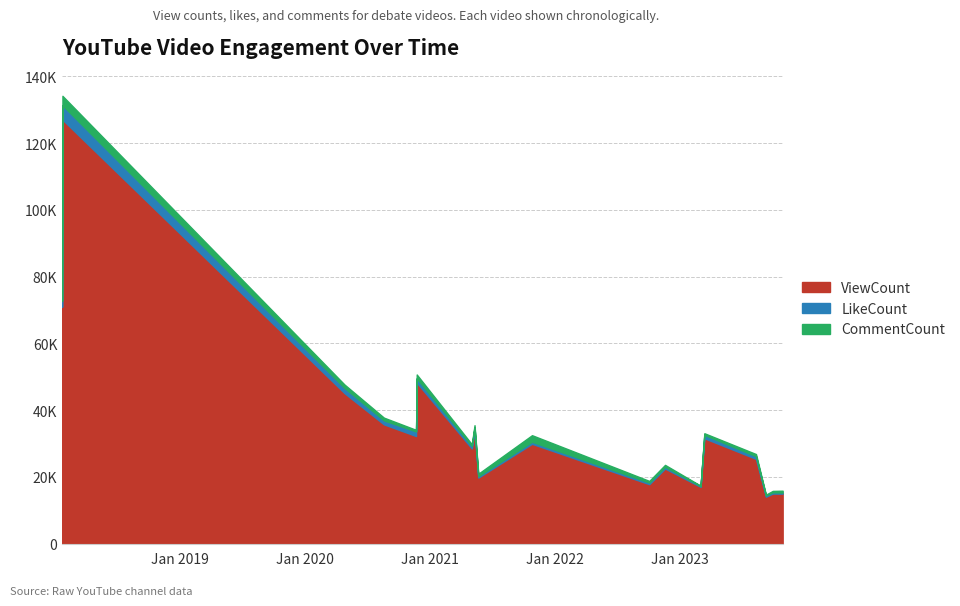

At which category is the sum across all series the highest?

2018-01-22